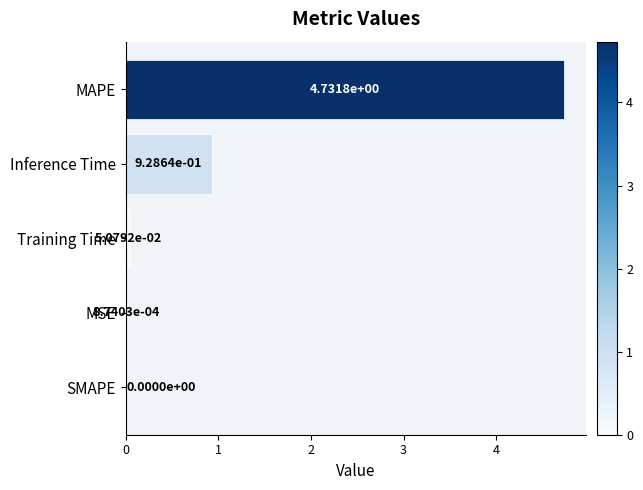

What is the change in value from MAPE to MSE?

-4.7